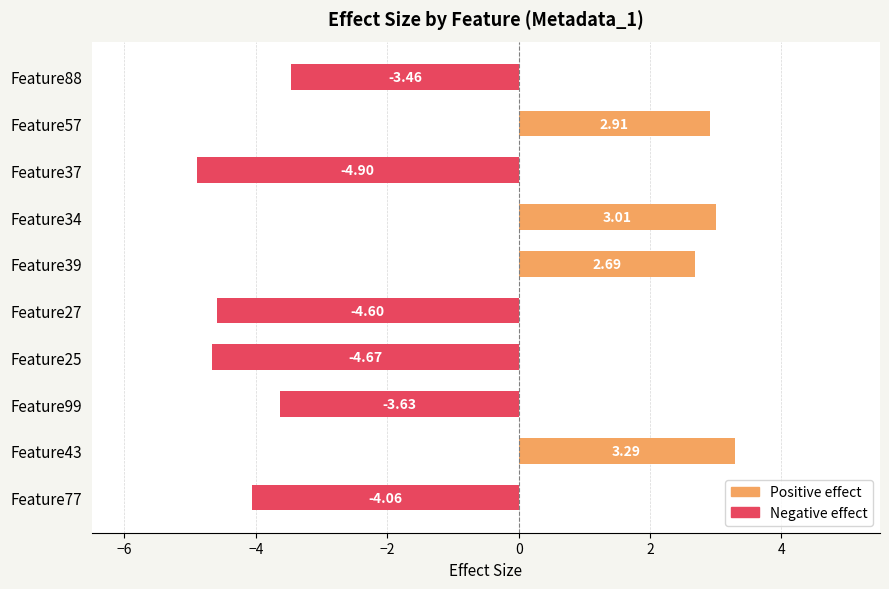

Which category has the highest value across all series?

Feature43